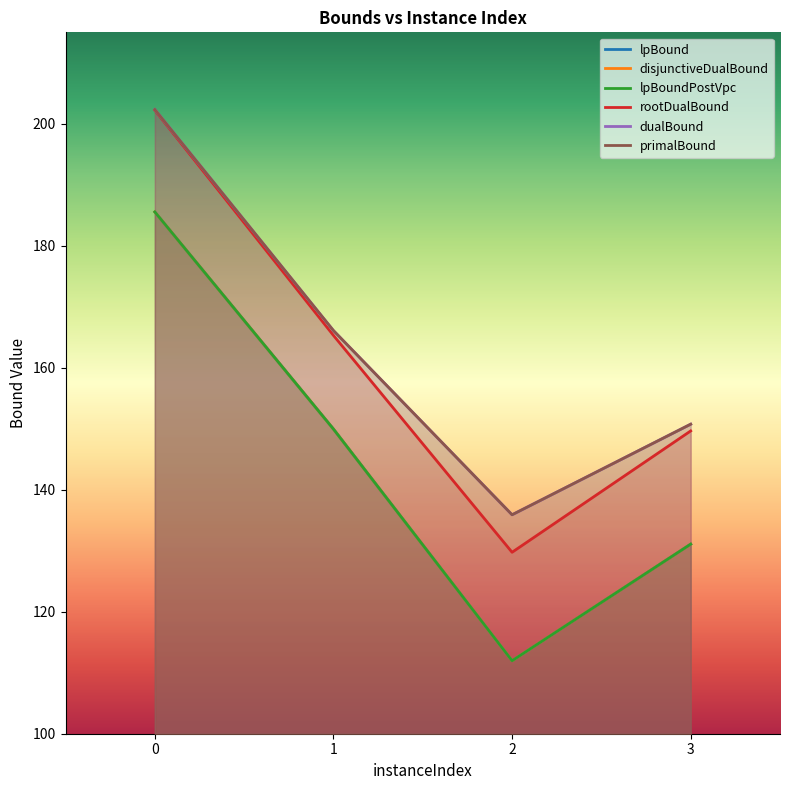

Between 0 and 3, which series saw the biggest shift?

lpBound